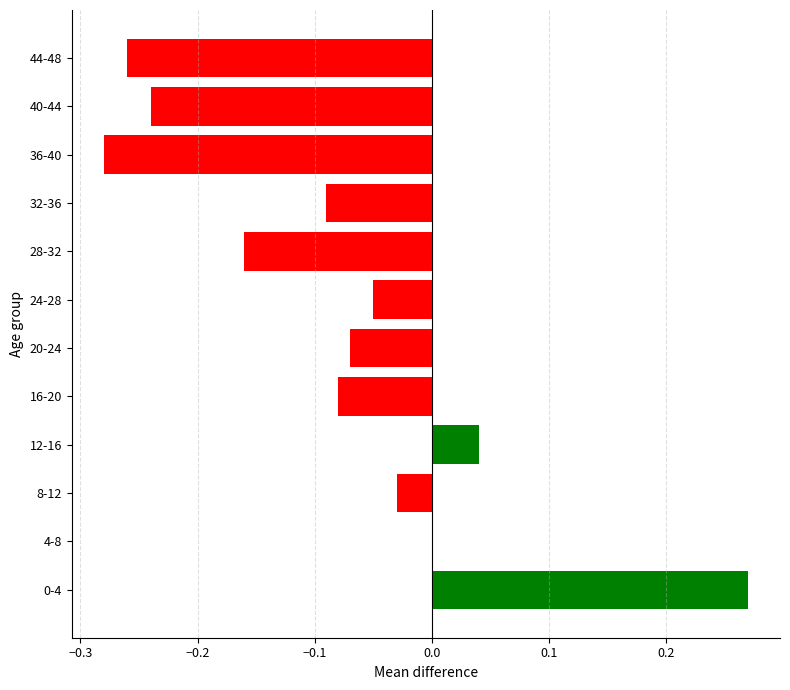

True or false: the data shows -0.0 at 20-24.

False